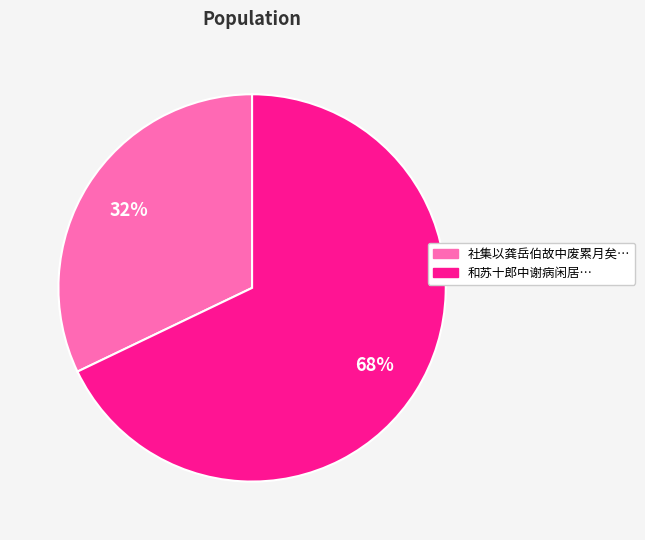

To the nearest percent, what is the difference between the largest and smallest slice percentages?

36%